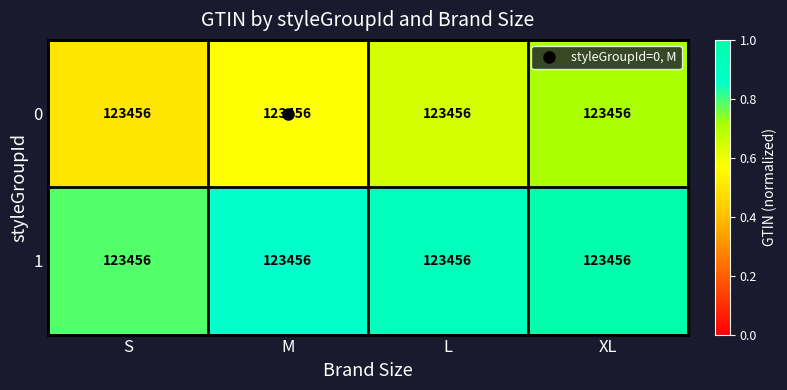

Rank the series by their average value, from highest to lowest.

1, 0